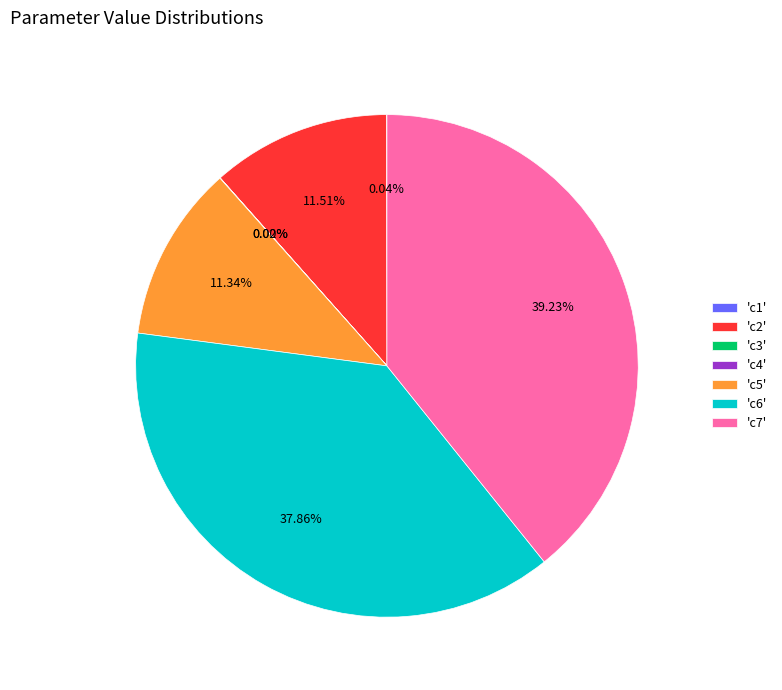

What is the largest slice in the pie chart?

'c7'